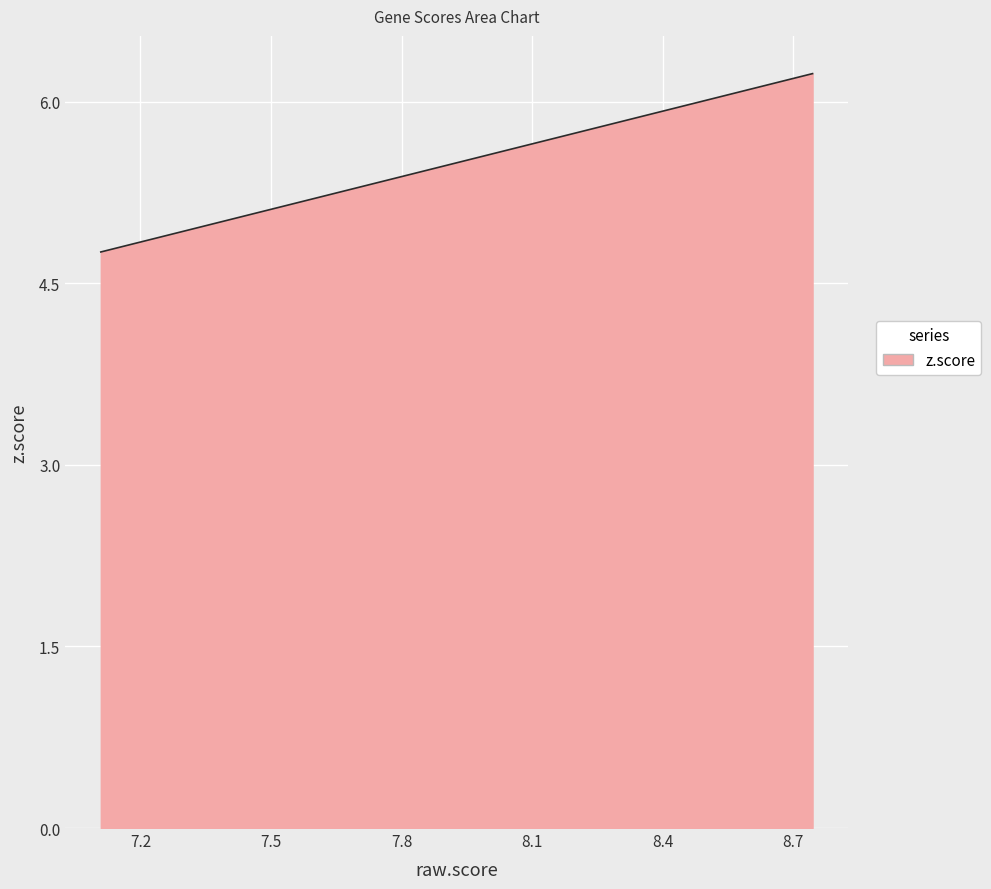

What is the minimum value shown in the chart?

4.8